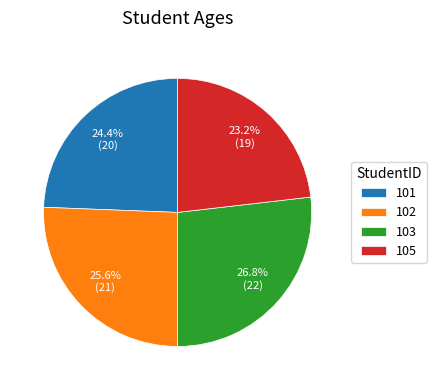

True or false: 105 accounts for 23% of the total.

True